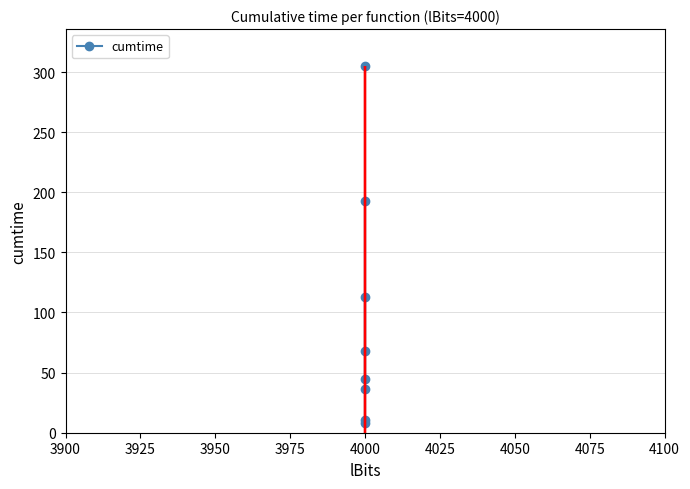

Is it true that the value at 4000 is 95.9?

False